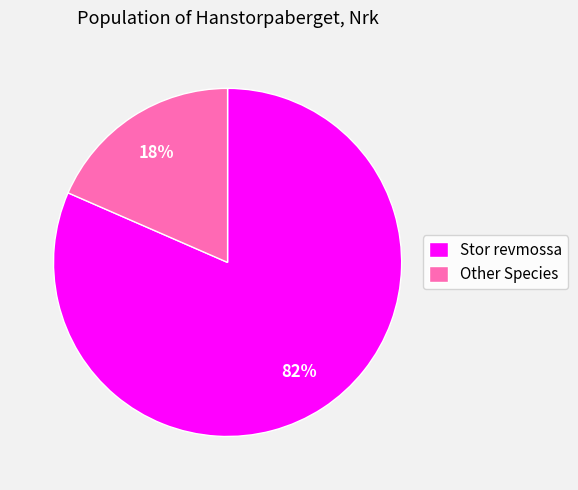

To the nearest percent, what percentage of the pie is Other Species?

18%